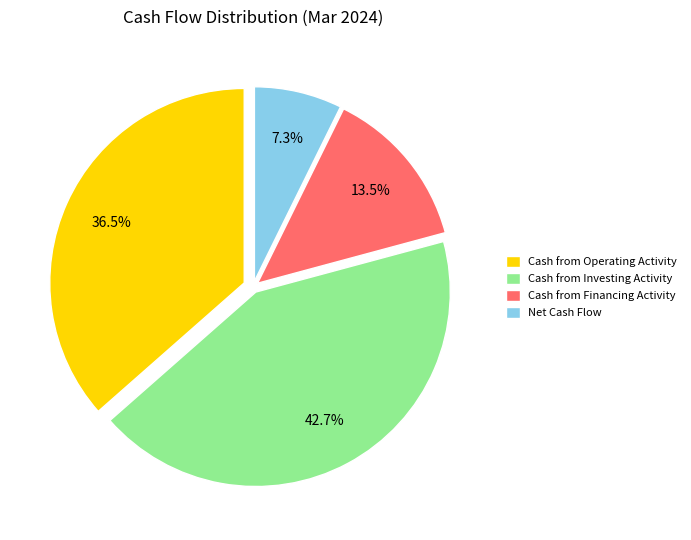

Which category has the smallest portion of the pie?

Net Cash Flow